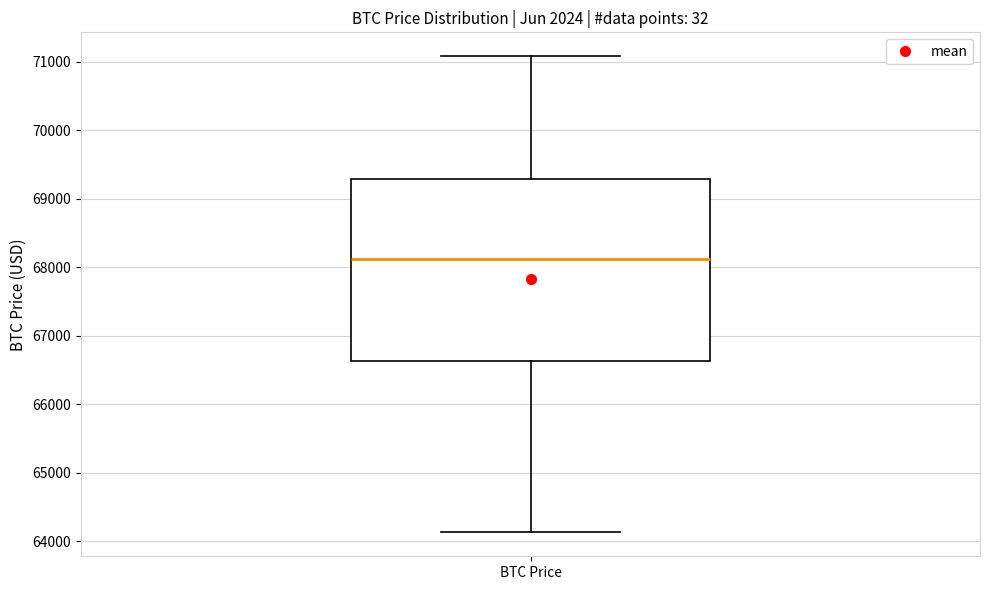

Read this box plot against the y-axis: the position of the median line, the range covered by the box, and the ends of both whiskers. The values are not printed on the chart, so give them approximately, as read against the axis.

median 68100, box 66600 to 69300, whiskers 64100 to 71100